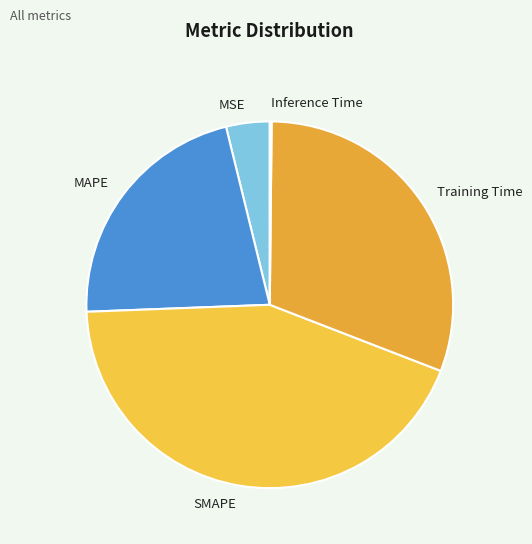

Is there a majority slice in this chart?

No